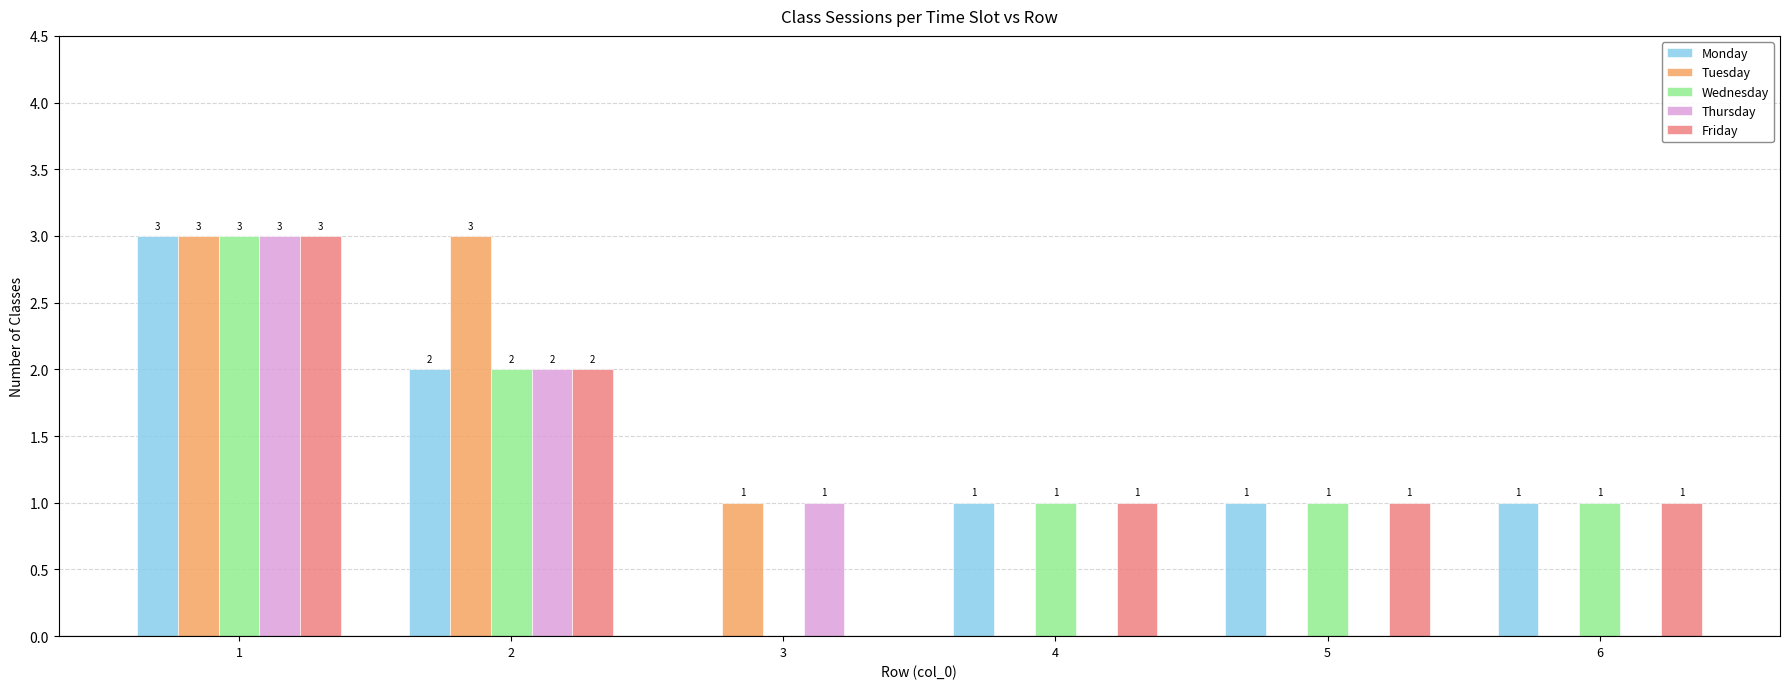

What is the total value across all series at 6?

3